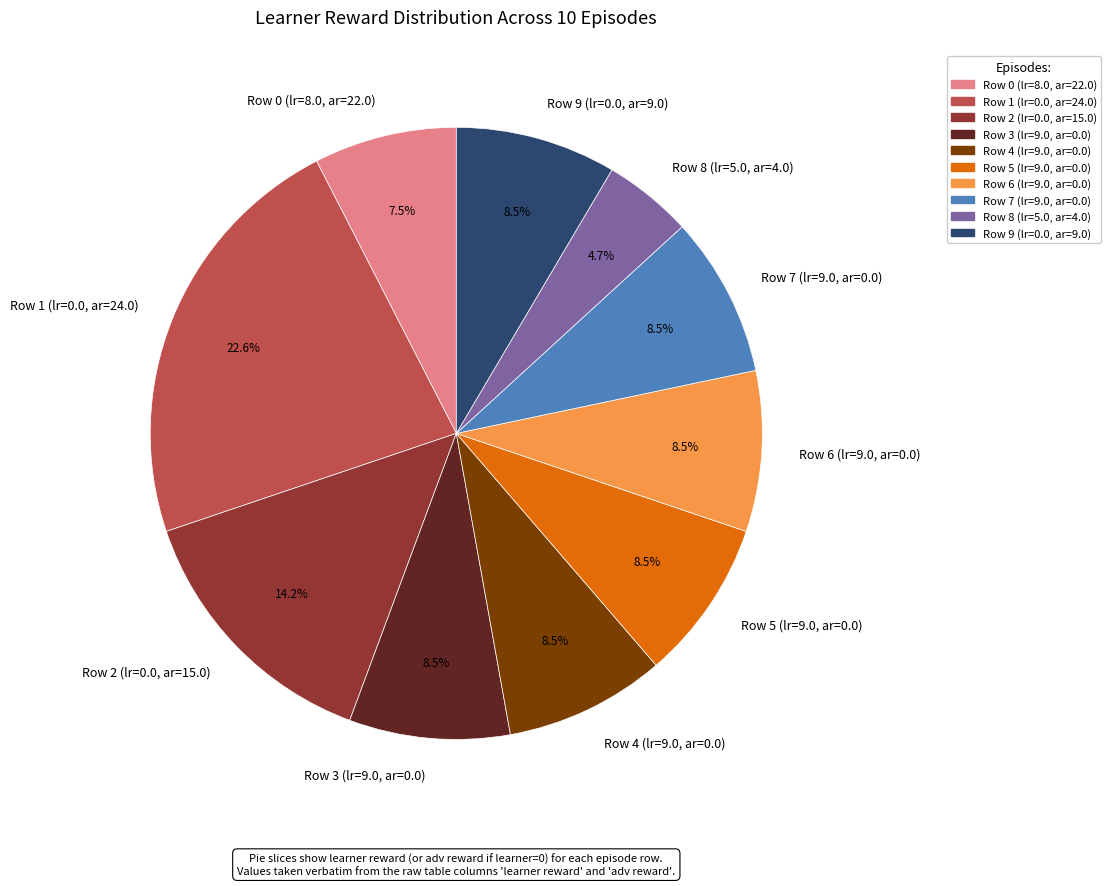

What is the ratio of the value at Row 4 (lr=9.0, ar=0.0) to the value at Row 0 (lr=8.0, ar=22.0)?

1.1